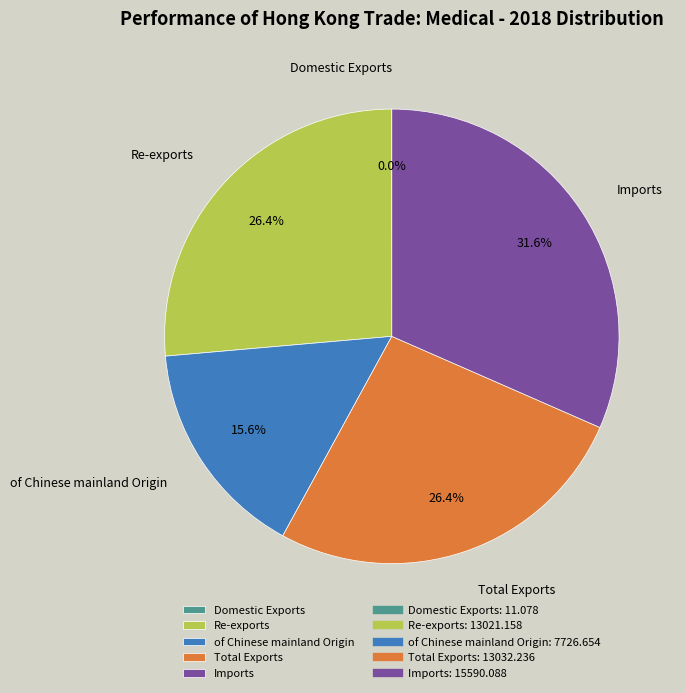

How much of the chart is everything except Total Exports?

73.6%